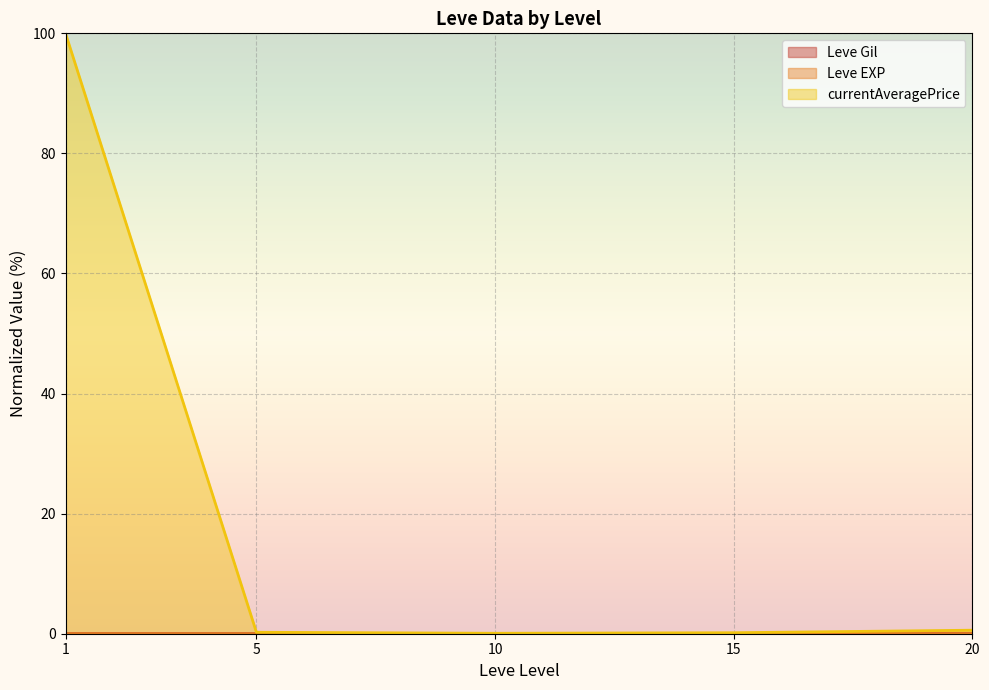

How many lines are shown in the chart?

3